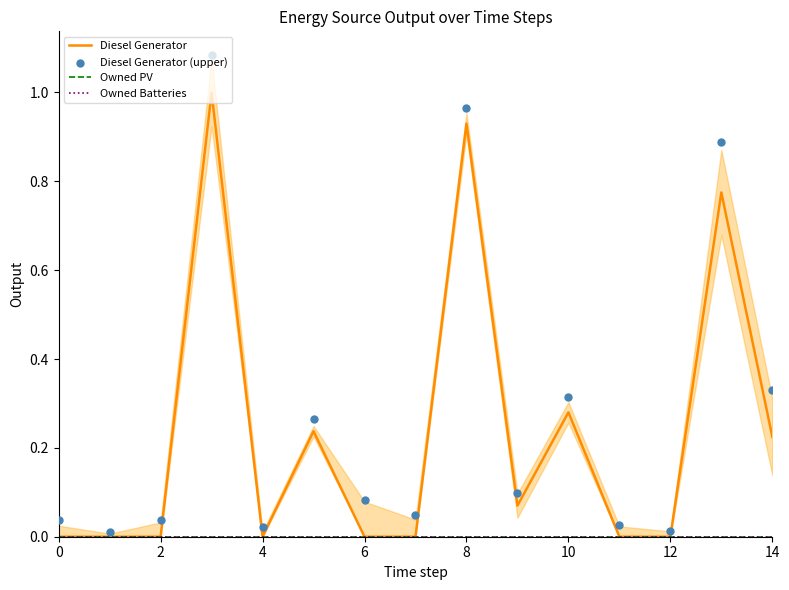

Which series has the widest spread of Y values?

Diesel Generator (upper)